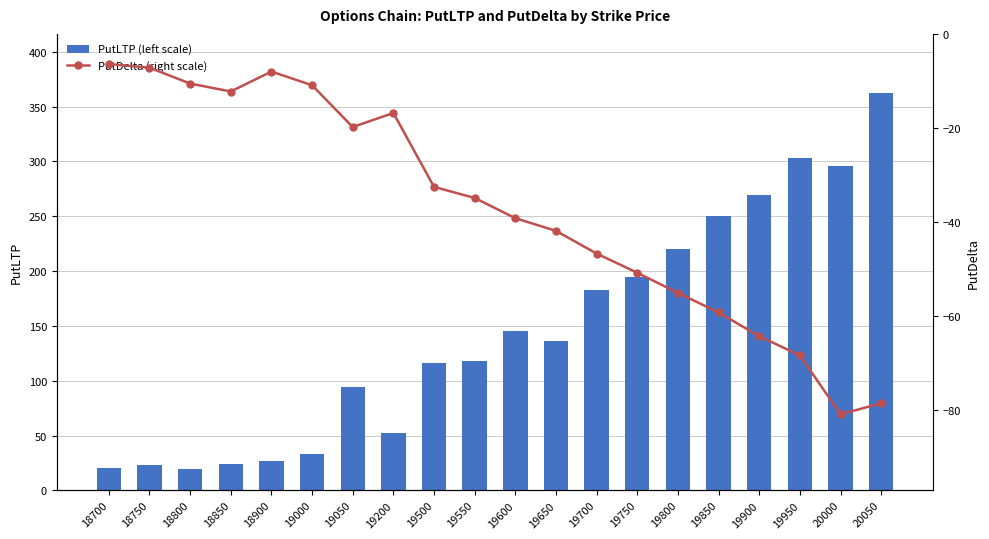

What is the total value across all series at 19650?

94.0